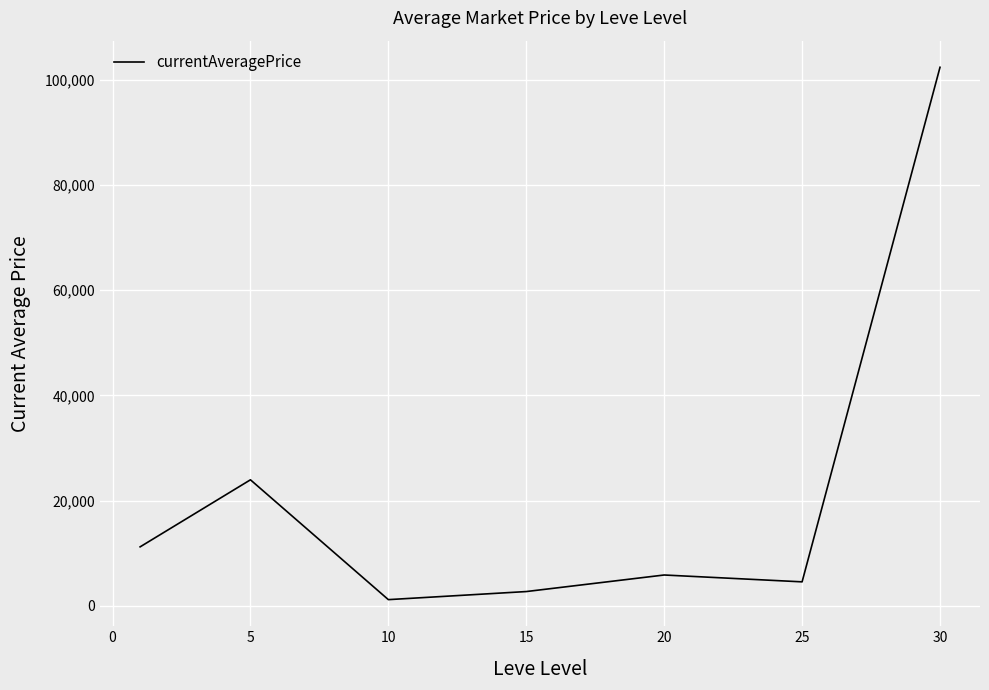

What is the difference between the second highest and minimum values?

22778.4